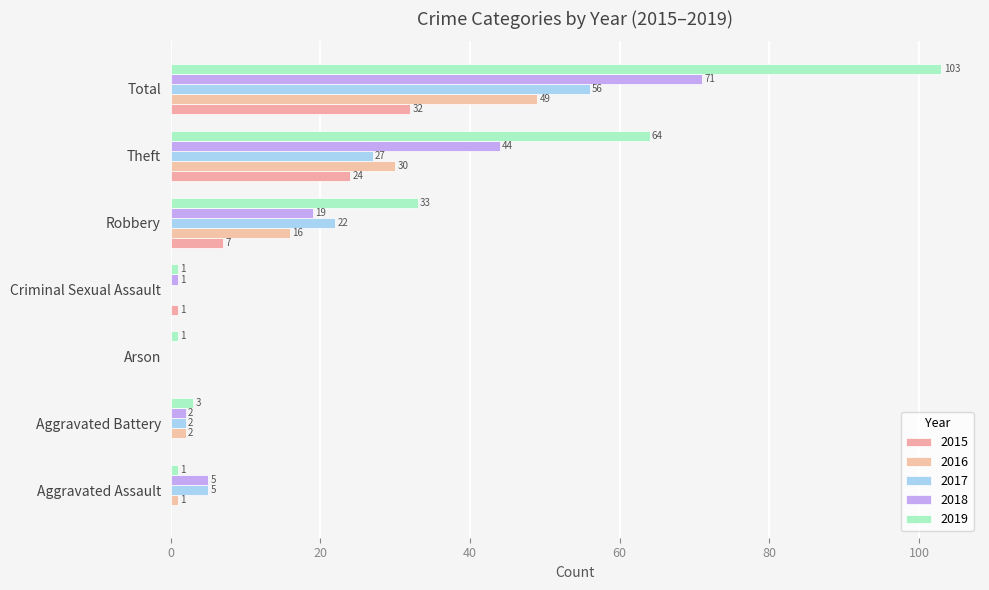

How many distinct data groups are displayed?

5